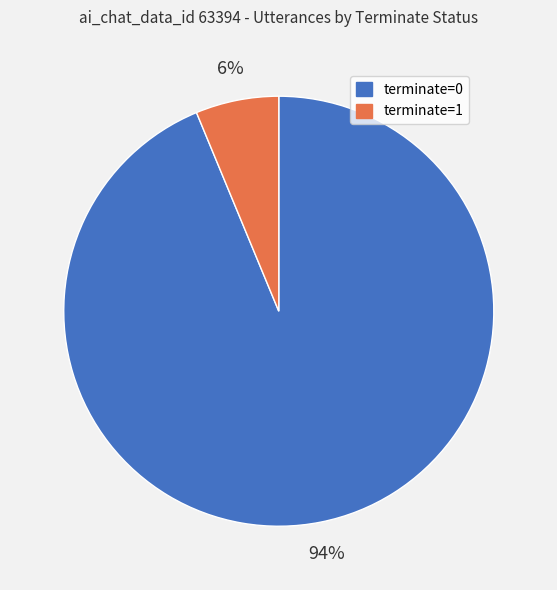

How many slices are in this pie chart?

2